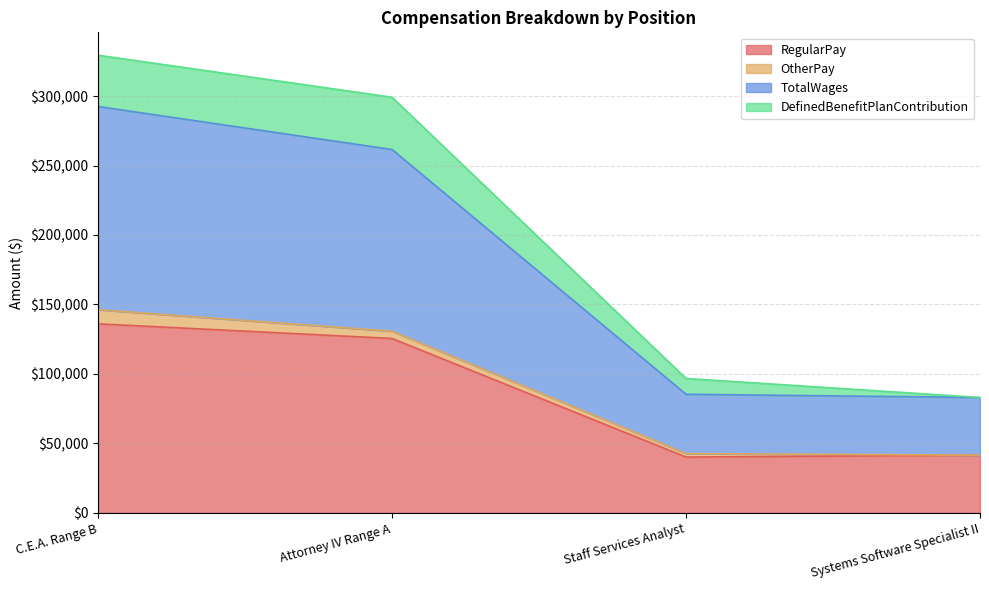

Is it true that RegularPay equals 136053 at C.E.A. Range B?

True